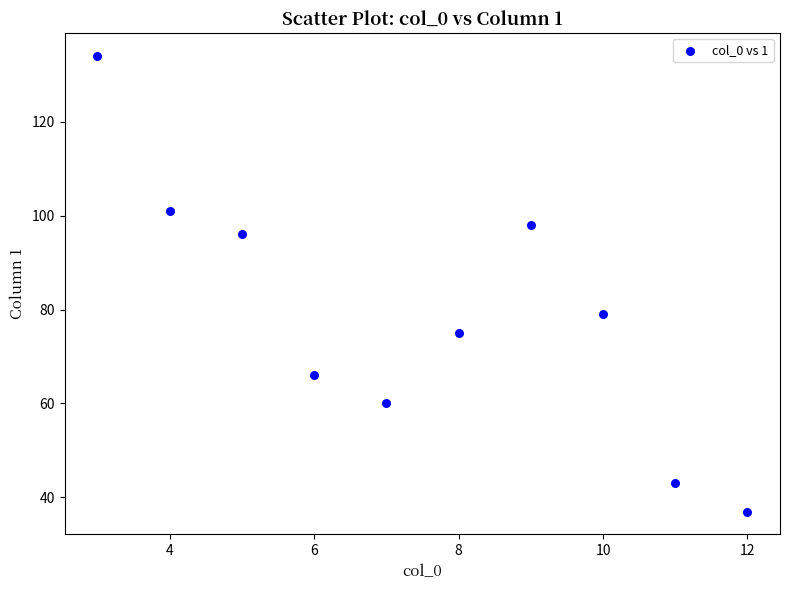

What is the range of Y values (max minus min)?

97